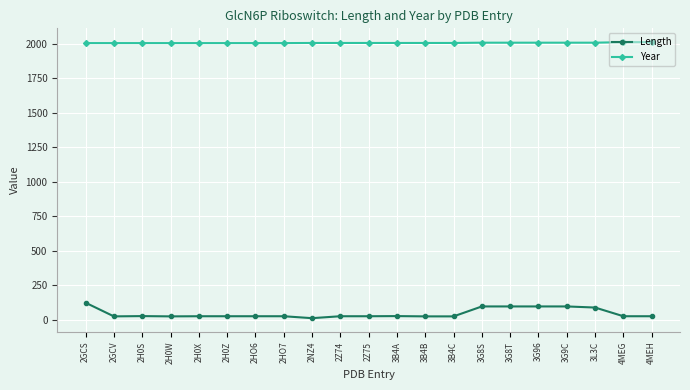

List the series in order of their peak value, highest first.

Year, Length